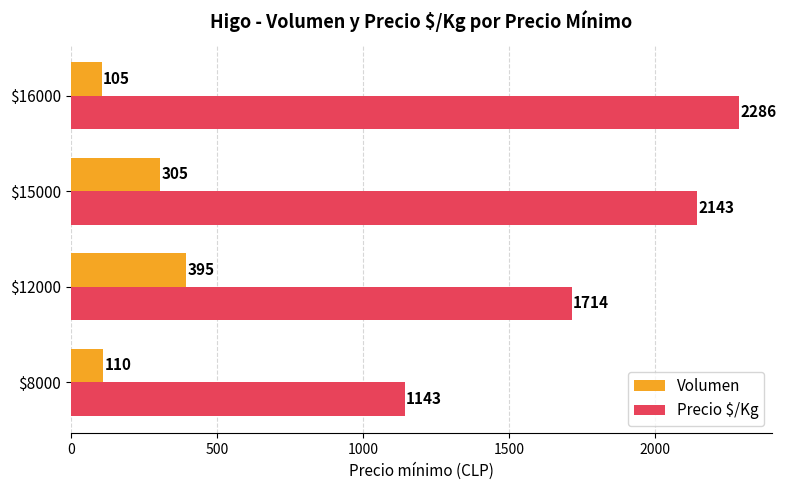

What is the difference between the maximum and minimum values in the Volumen series?

290